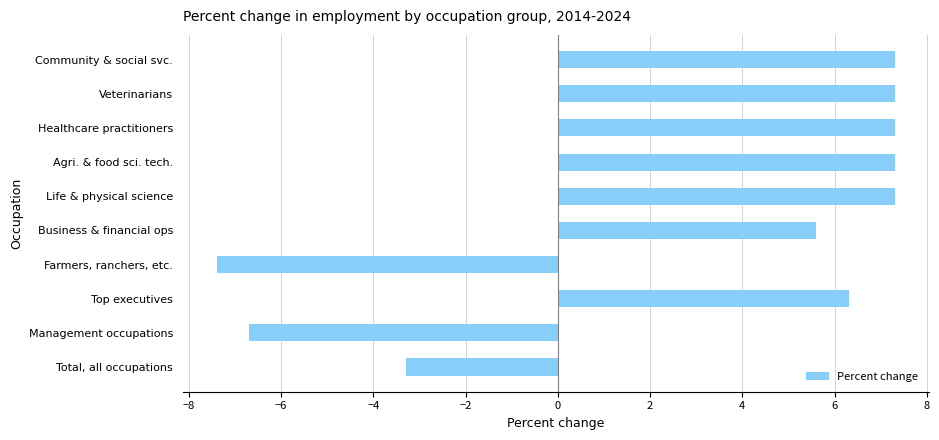

What is the smallest value displayed?

-7.4